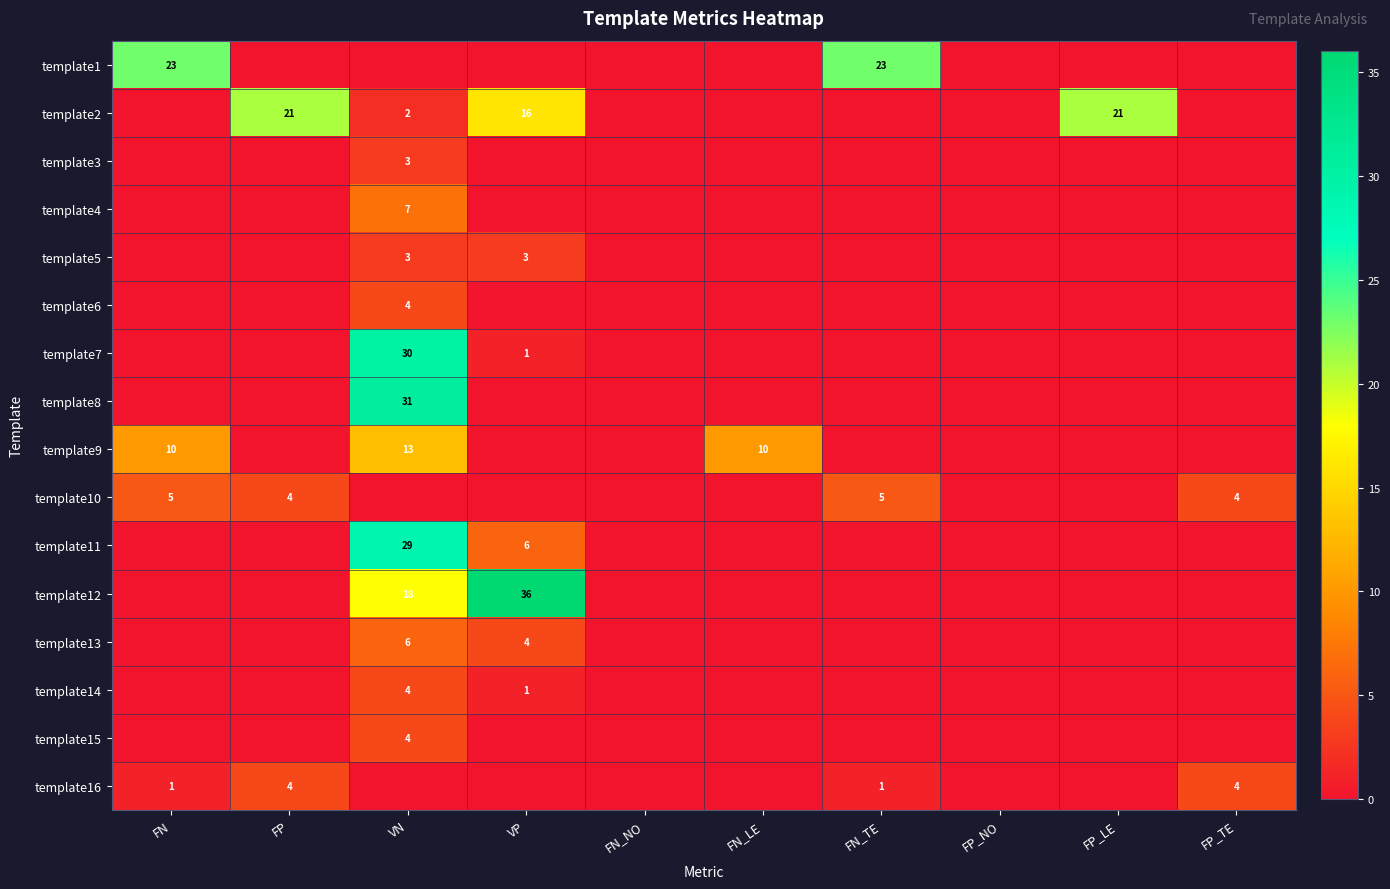

At how many categories does at least one series exceed 32?

1